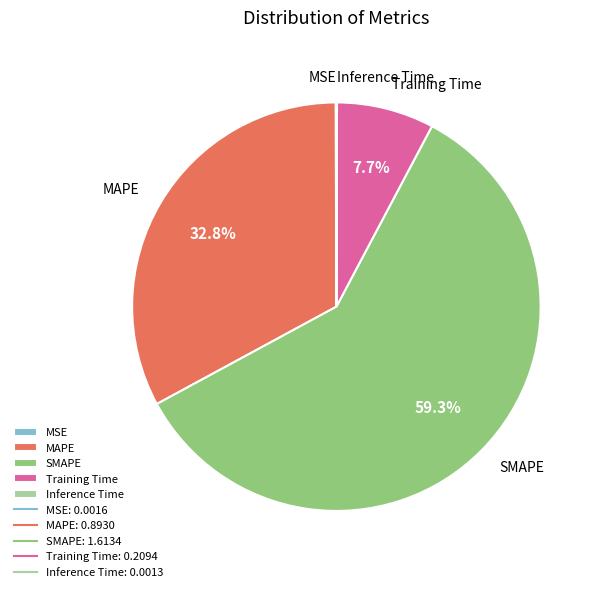

To the nearest percent, what percentage of the pie is SMAPE?

59%